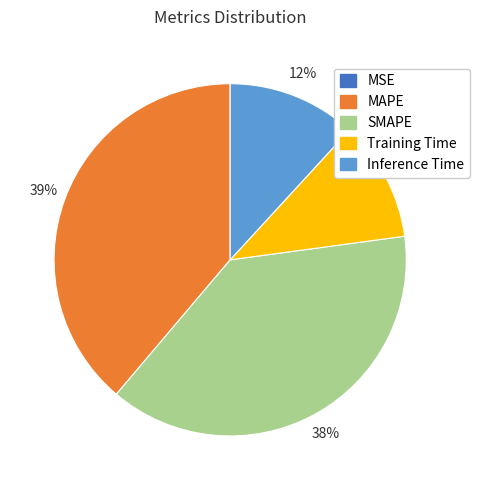

To the nearest percent, what is the difference between the largest and smallest slice percentages?

39%